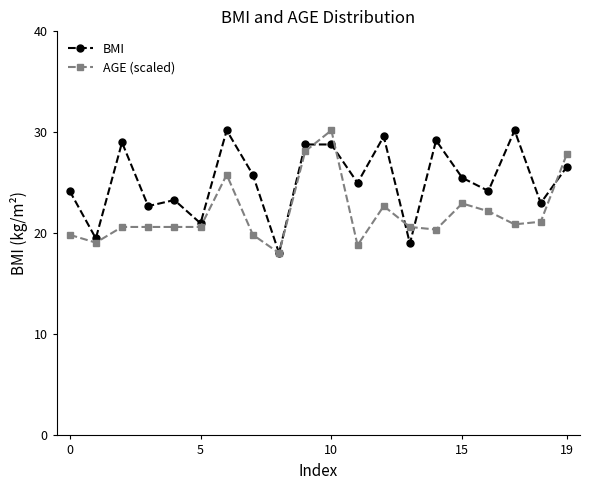

What is the value of the AGE (scaled) point at the 7th from the left?

25.8